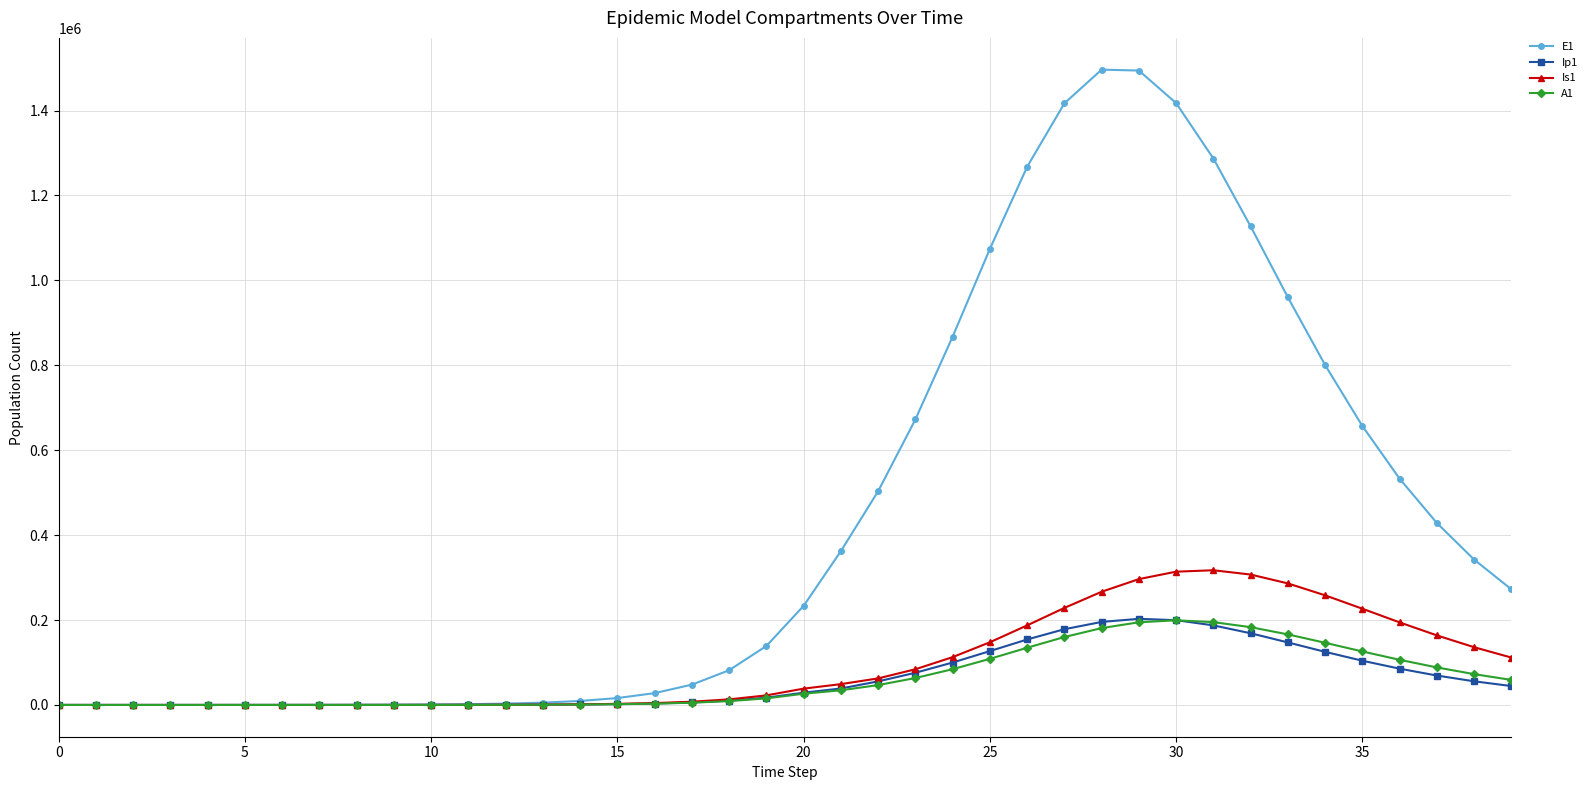

True or false: Ip1 has more than 0 points higher than both neighbors.

True